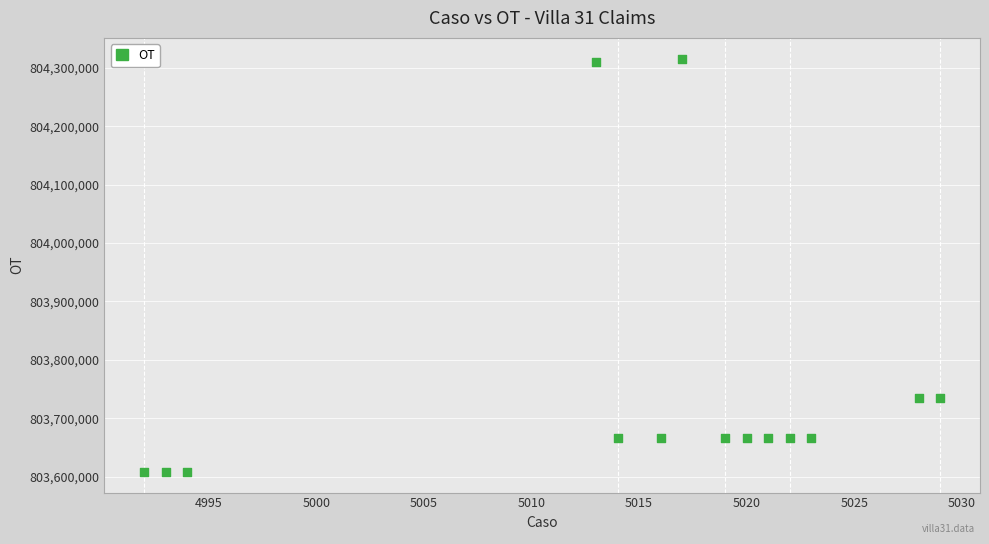

What is the range of Y values (max minus min)?

708176